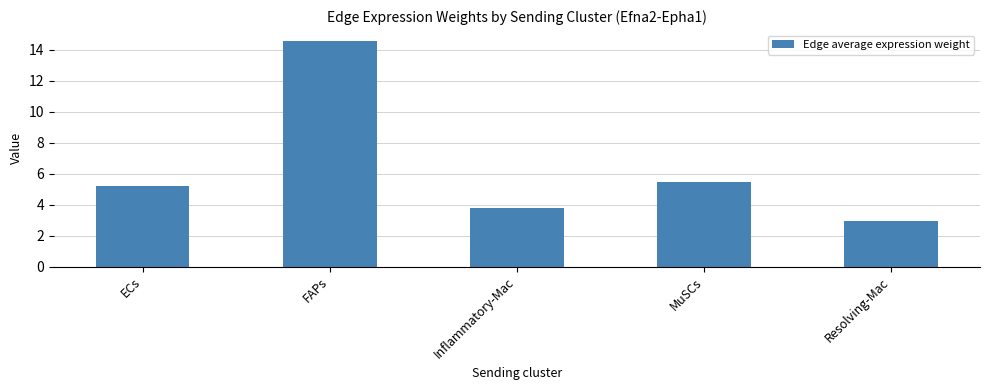

What position from the right is MuSCs?

2